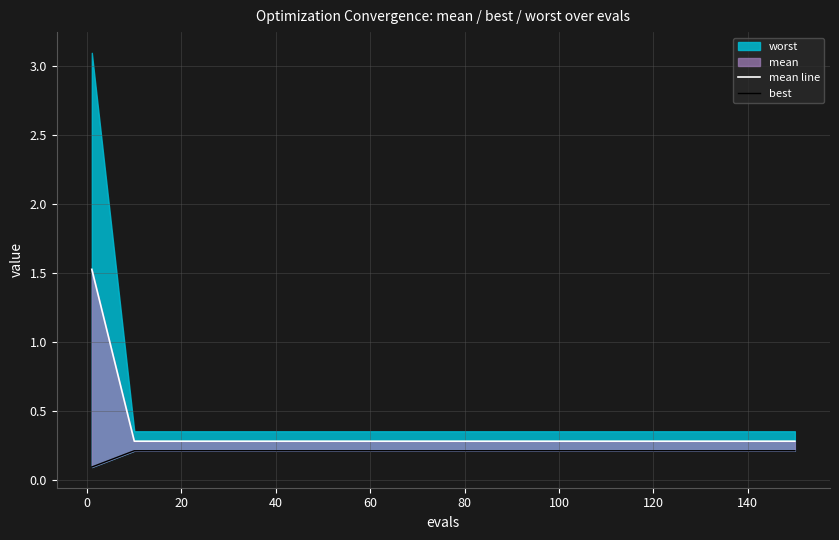

True or false: best and mean line intersect in this chart.

False